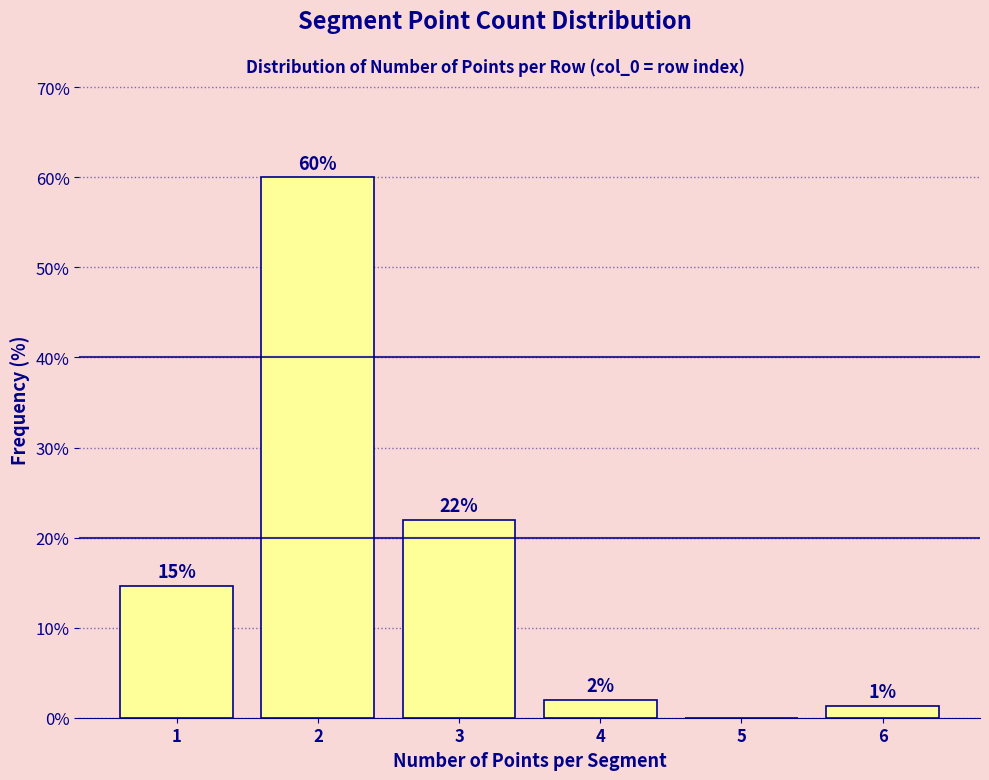

What is the sum of all values?

100.0